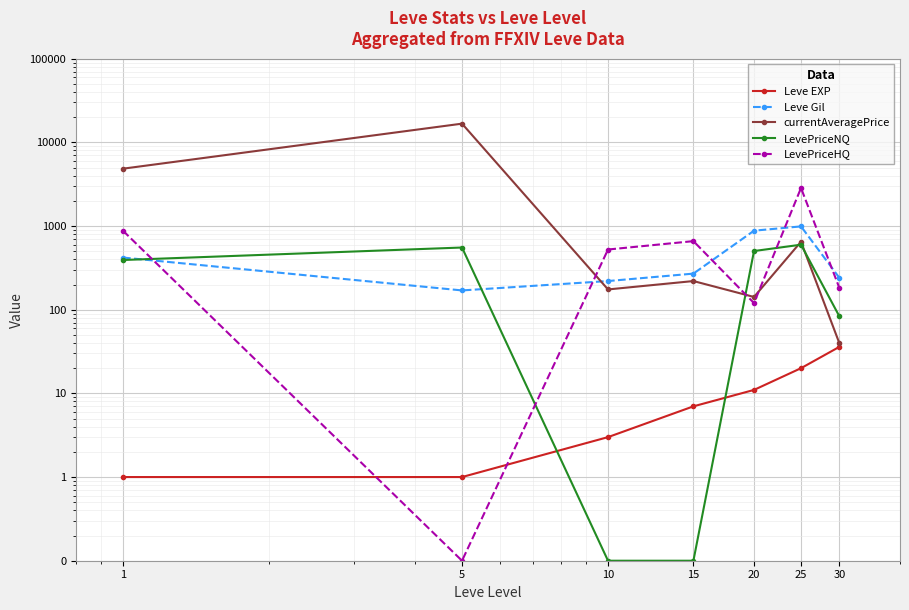

The value of currentAveragePrice at 20 is 236.1. True or false?

False